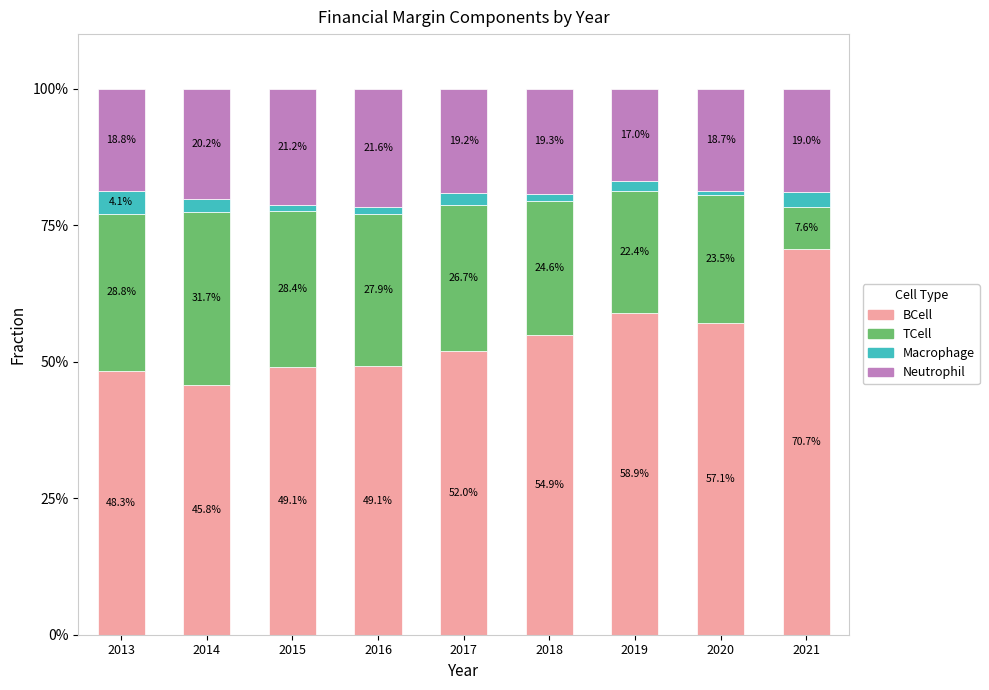

What is the total value across all series at 2021?

100.0